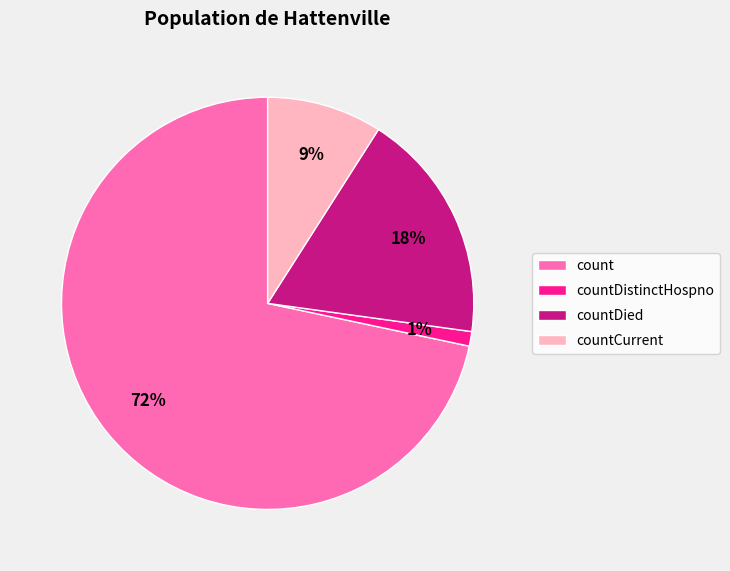

The countDied slice represents 18% of the pie. True or false?

True